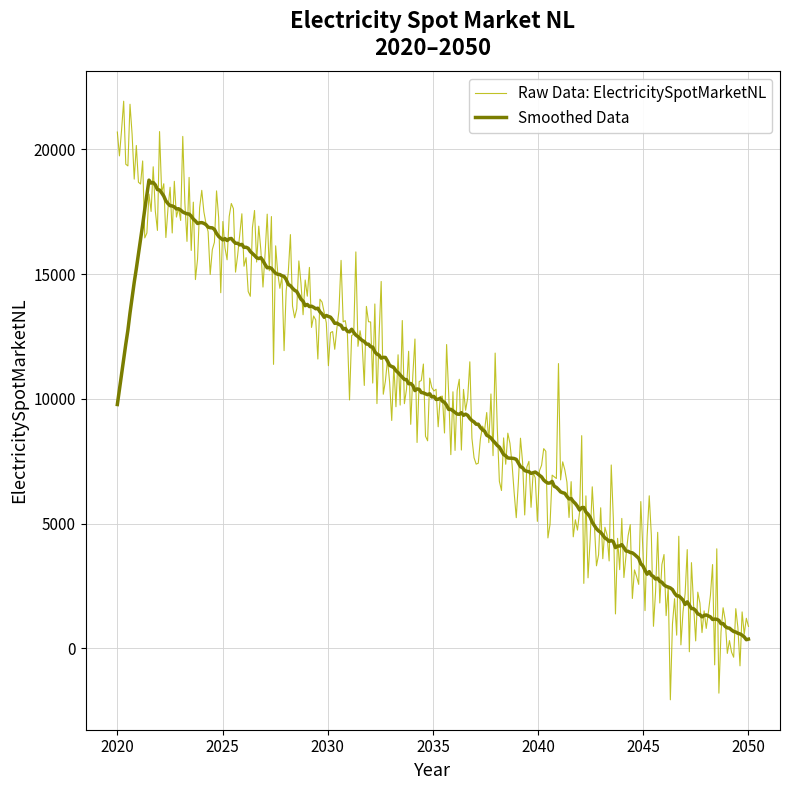

What is the maximum value for Smoothed Data?

18766.7